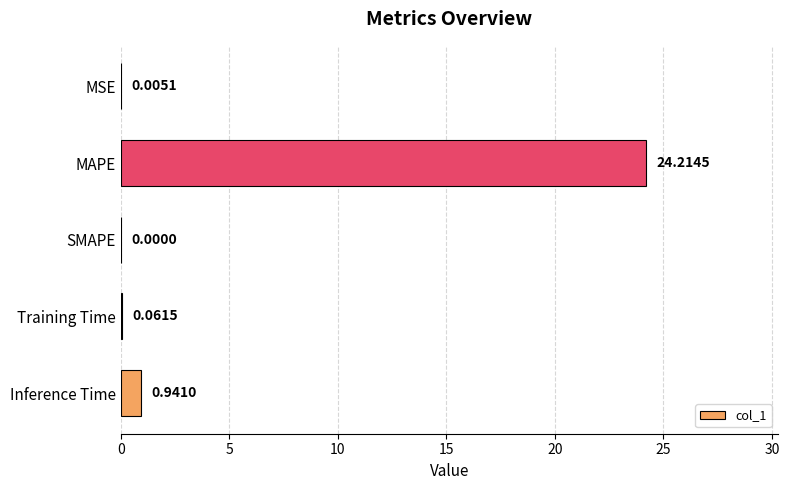

What is the sum of the values at Inference Time and Training Time?

1.0